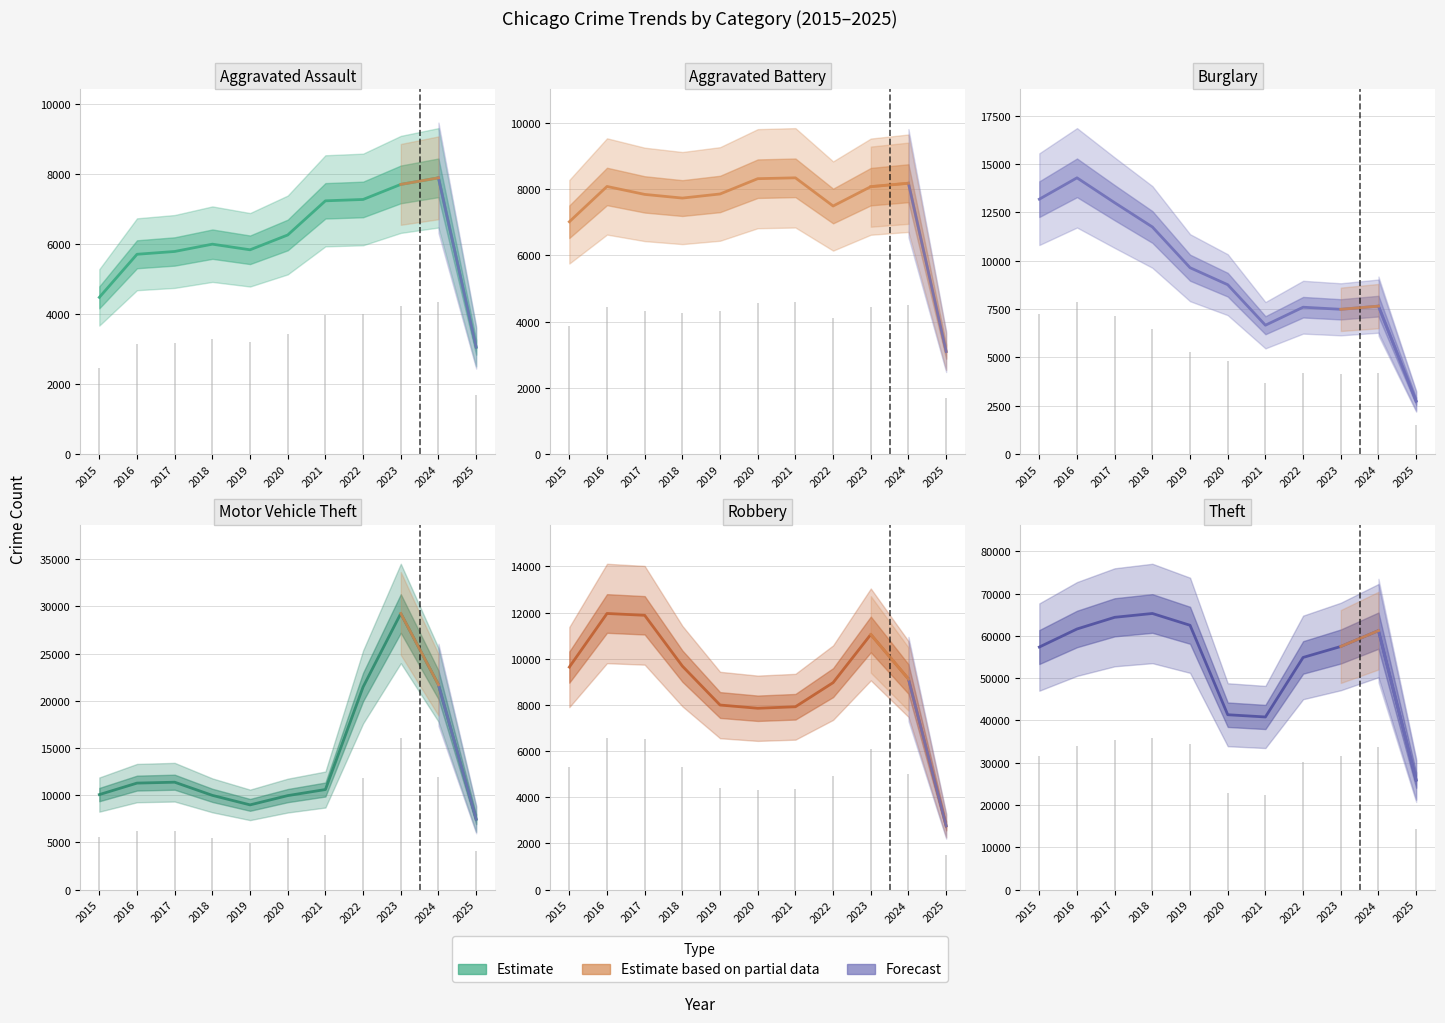

What is the sum of the Motor Vehicle Theft values at 2022 and 2024?

43173